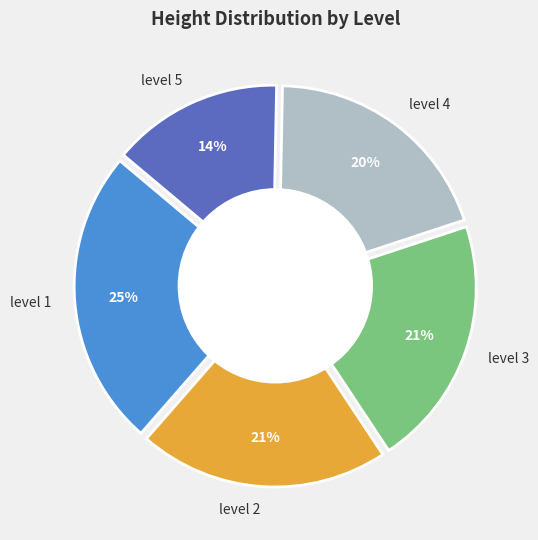

Count the number of slices in the pie.

5